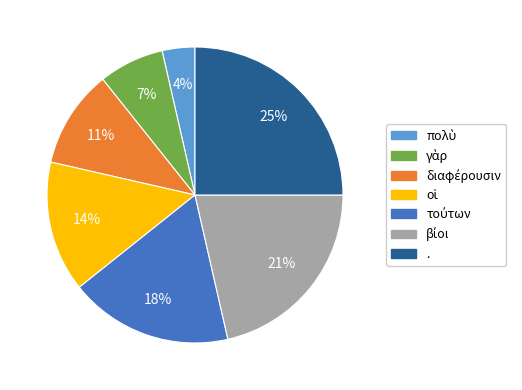

To the nearest percent, what is the difference between the largest and smallest slice percentages?

21%